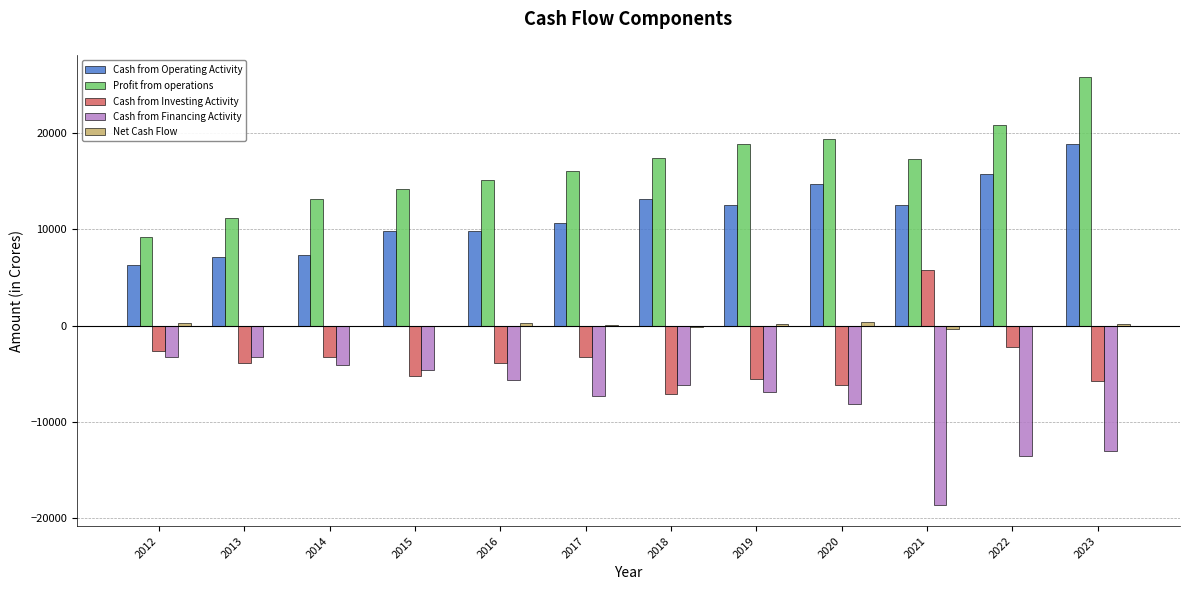

What is the maximum value for Cash from Financing Activity?

-3305